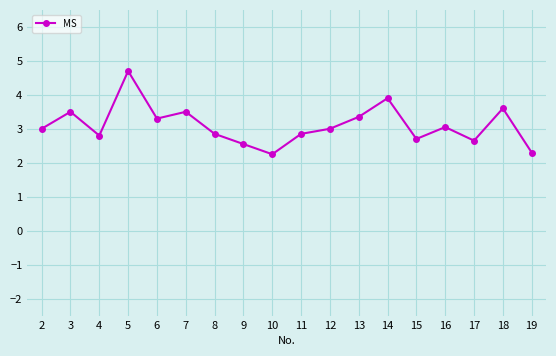

How many points are higher than both their immediate neighbors (excluding endpoints)?

6